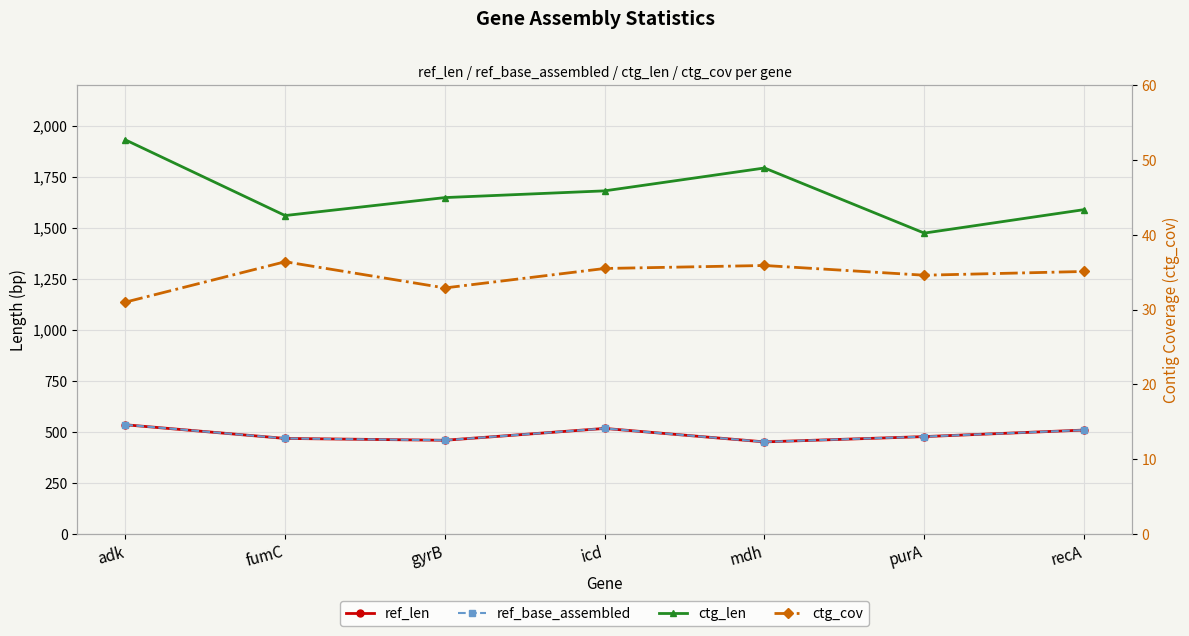

What is the difference between the ctg_len values at recA and gyrB?

59.0